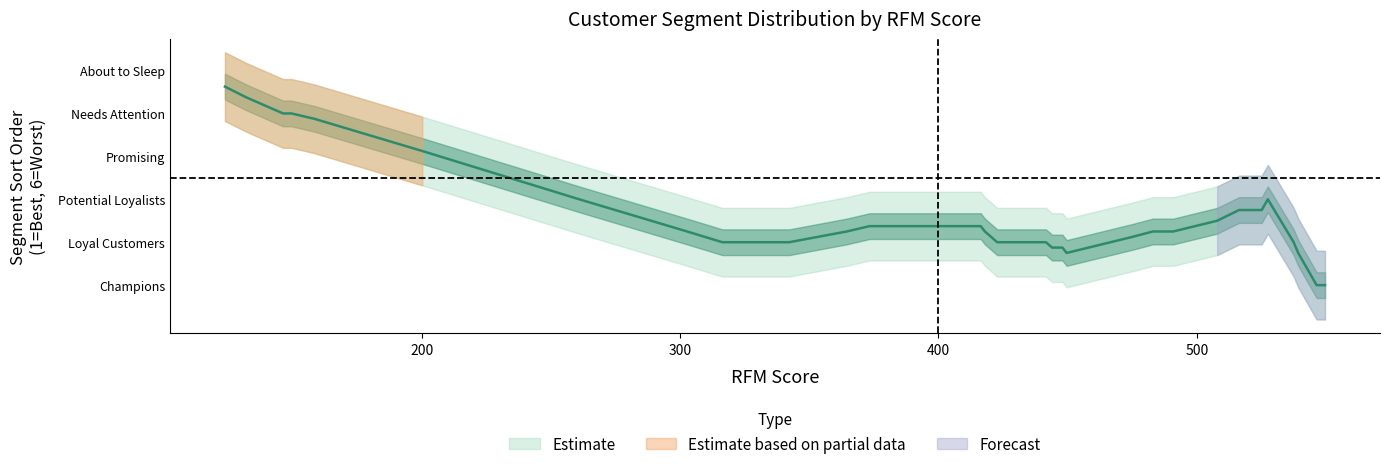

What is the smallest value displayed?

1